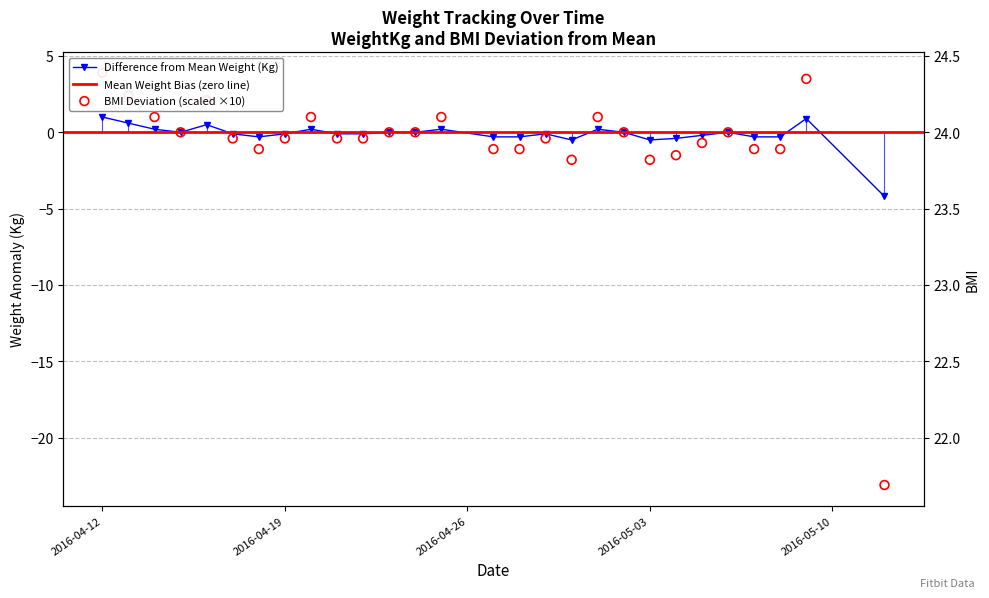

Which series reaches the minimum Y coordinate?

BMI